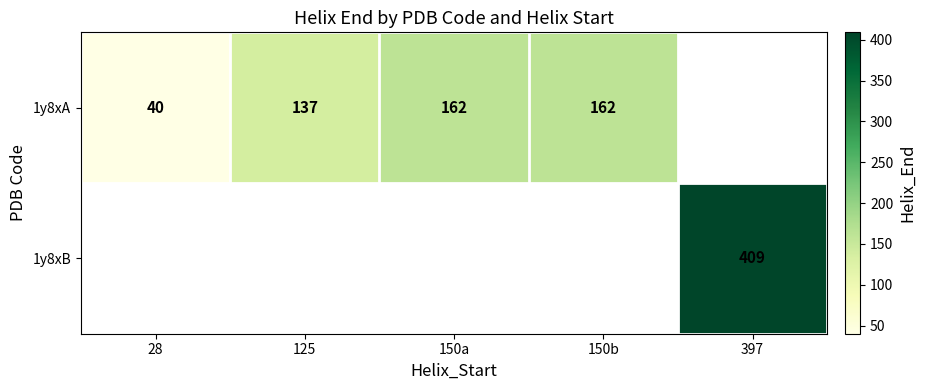

The 1y8xA series shows 94 at 125. True or false?

False